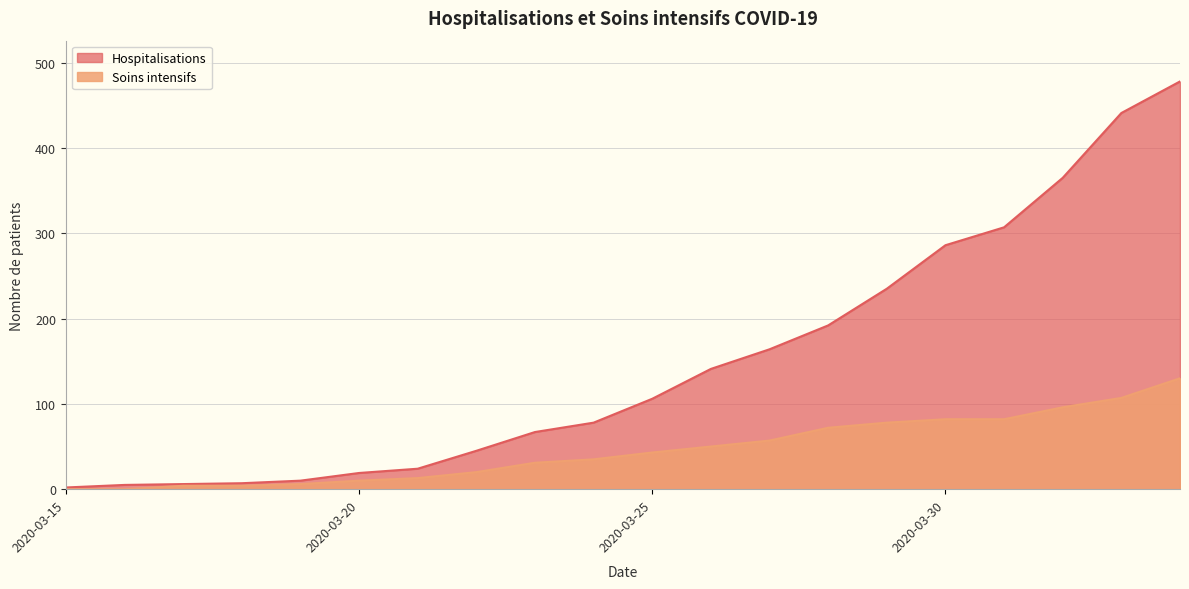

Which category has the highest value in the Hospitalisations series?

2020-04-03